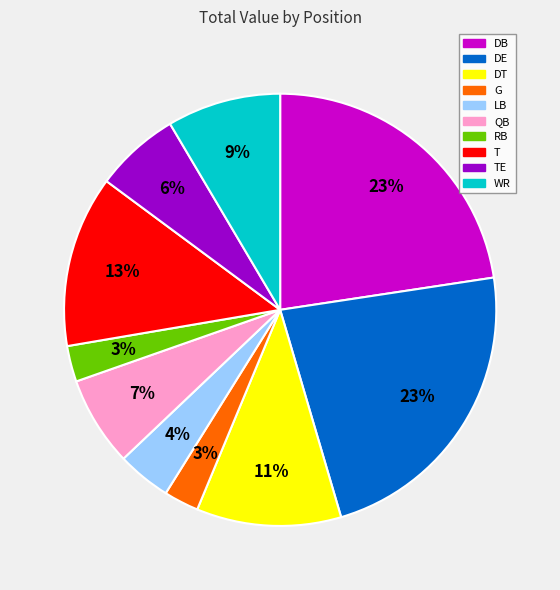

To the nearest percent, what portion does G represent?

3%